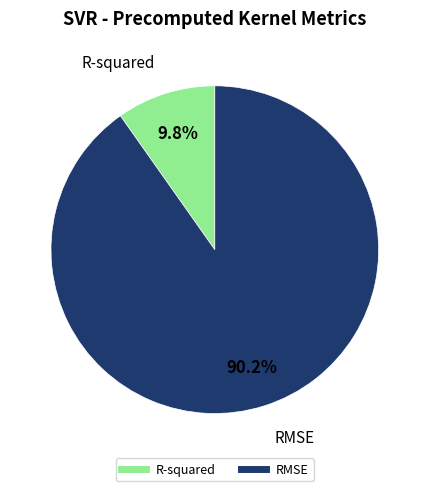

To the nearest percent, what percentage of the pie is R-squared?

10%